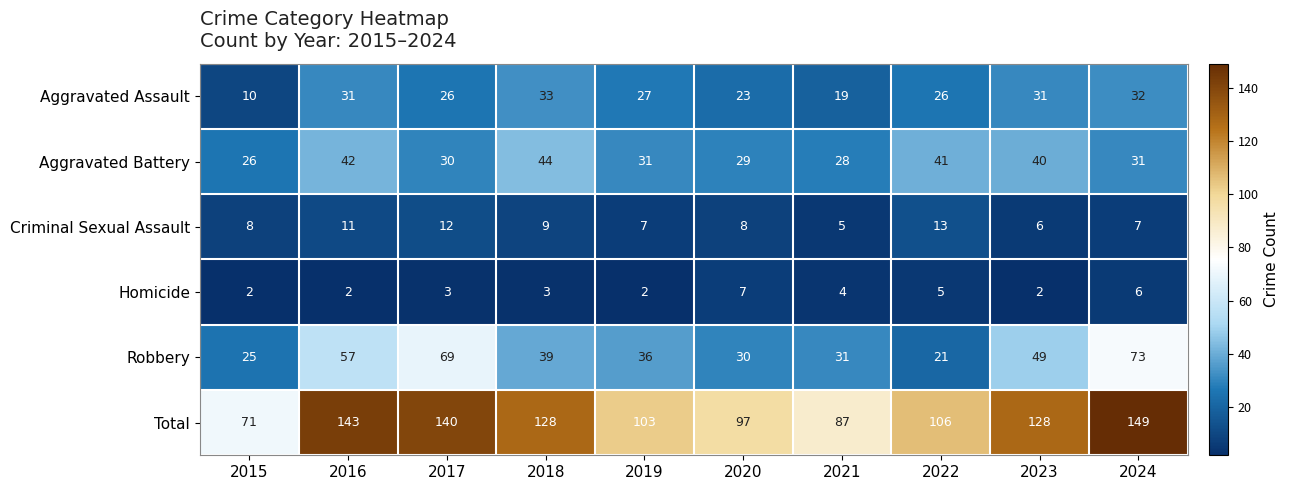

At how many categories does at least one series exceed 6?

10